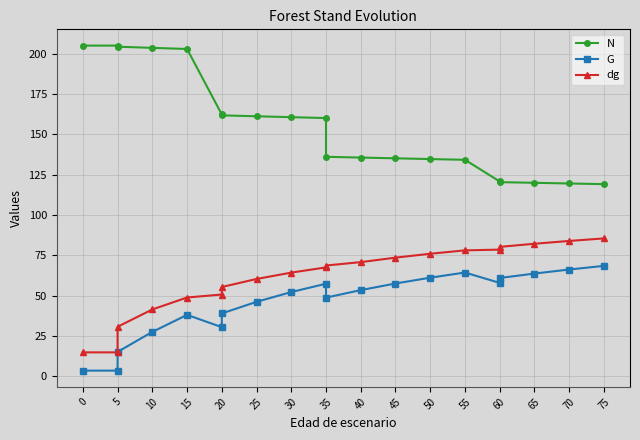

Reading left to right, extract all data points from this chart.

N: 205.1	205.1	204.4	203.7	203.0	162.4	161.9	161.3	160.7	160.2	136.2	135.7	135.2	134.8	134.3	120.9	120.5	120.0	119.6	119.2
G: 3.6	3.6	15.2	27.6	38.2	30.5	39.0	46.2	52.3	57.5	48.8	53.5	57.6	61.2	64.4	58.0	61.0	63.8	66.3	68.5
dg: 14.9	14.9	30.8	41.5	48.9	50.8	55.4	60.4	64.4	67.6	68.8	70.9	73.6	76.0	78.2	78.6	80.3	82.2	84.0	85.6